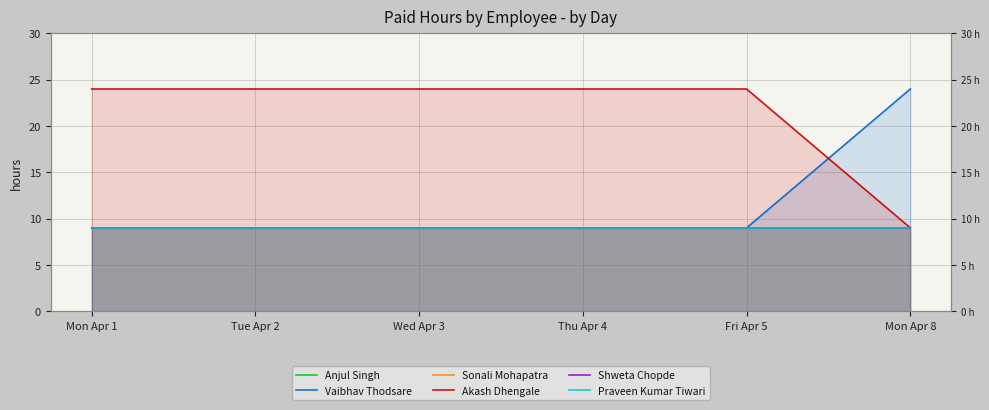

True or false: Sonali Mohapatra has more than 0 points higher than both neighbors.

False